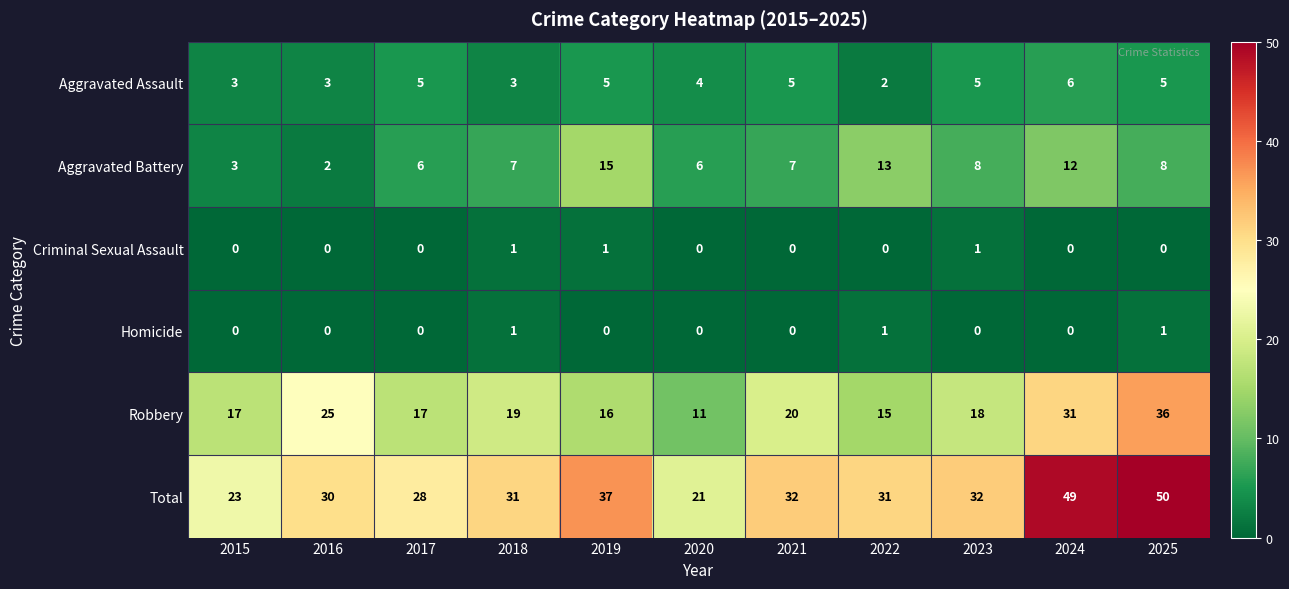

What is the difference between the maximum and minimum values in the Aggravated Assault series?

4